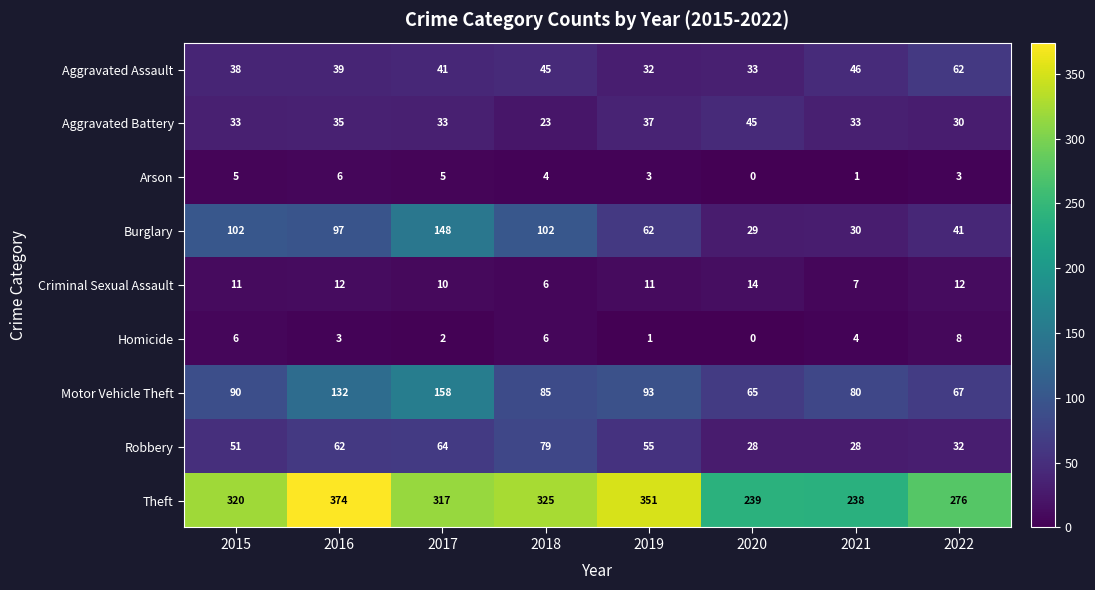

At which category is the sum across all series the highest?

2017